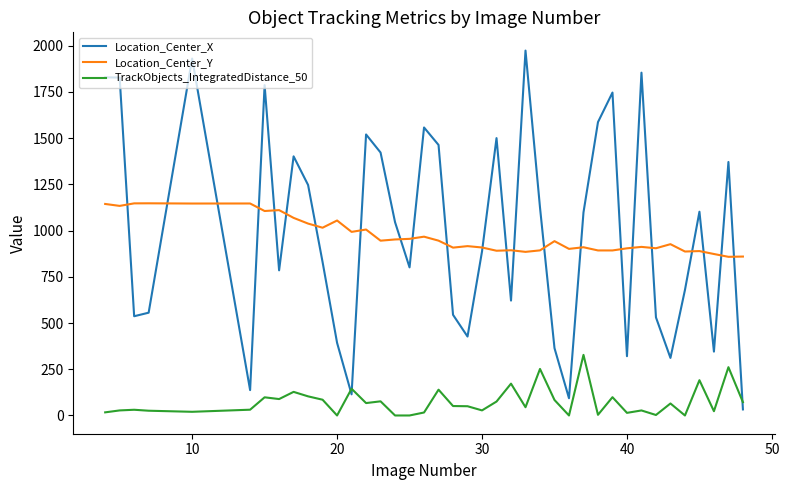

List the series in order of their peak value, lowest first.

TrackObjects_IntegratedDistance_50, Location_Center_Y, Location_Center_X